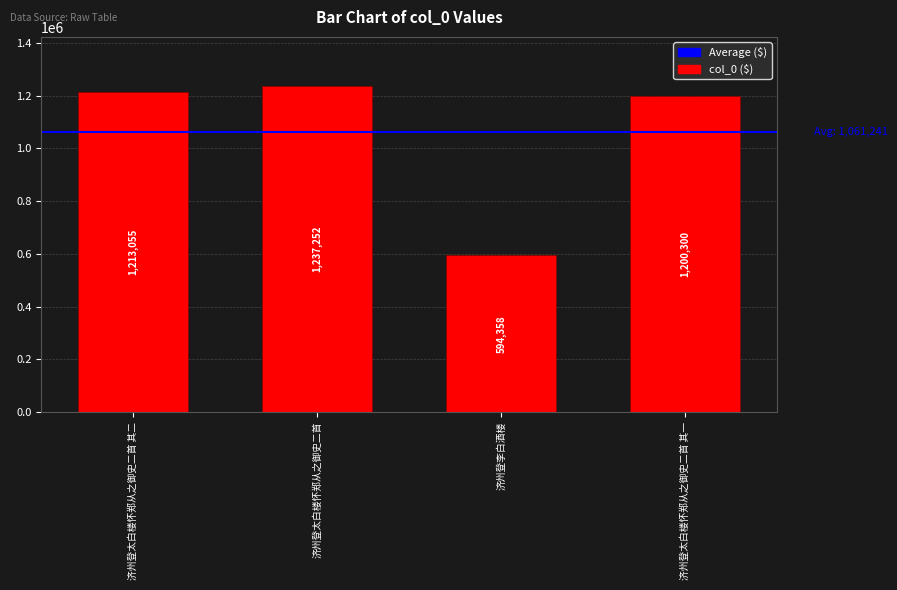

List the labels in order of value, smallest first.

济州登李白酒楼, 济州登太白楼怀郑从之御史二首 其一, 济州登太白楼怀郑从之御史二首 其二, 济州登太白楼怀郑从之御史二首